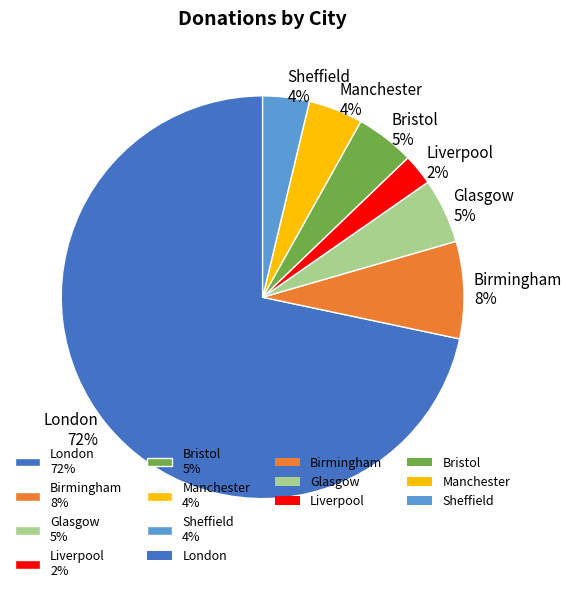

Does any single category account for the majority?

Yes